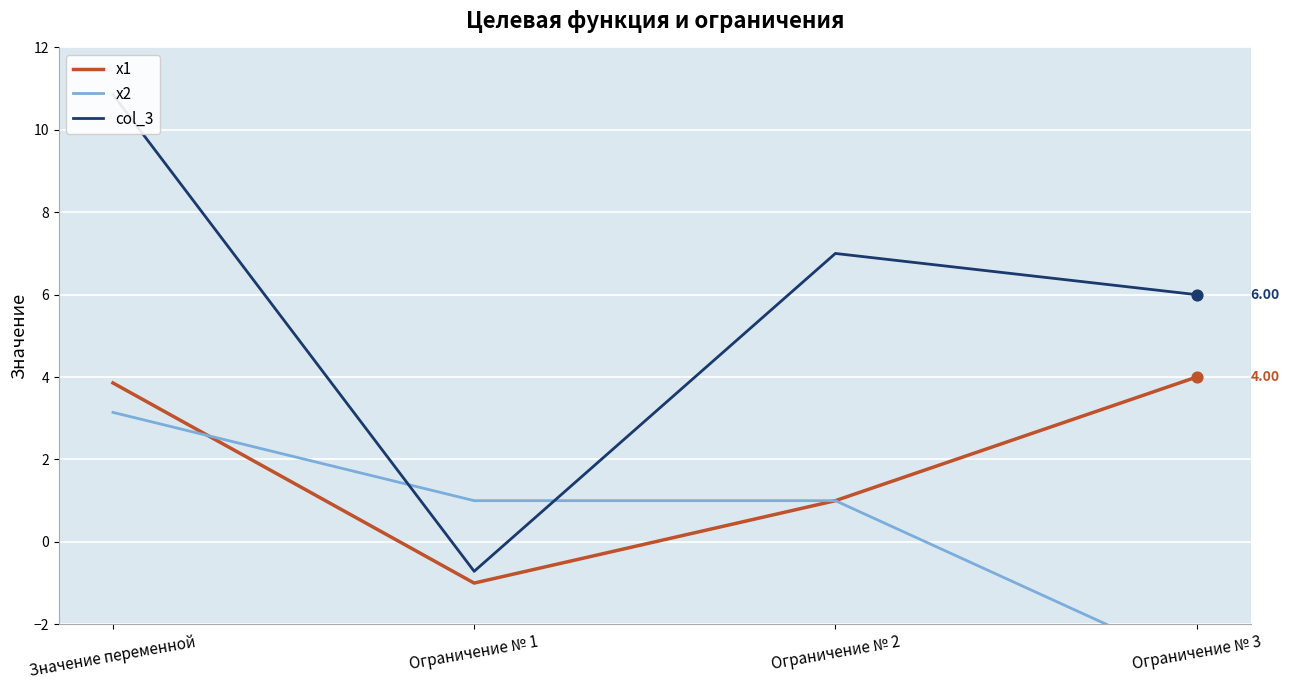

At which category is the sum across all series the highest?

Значение переменной